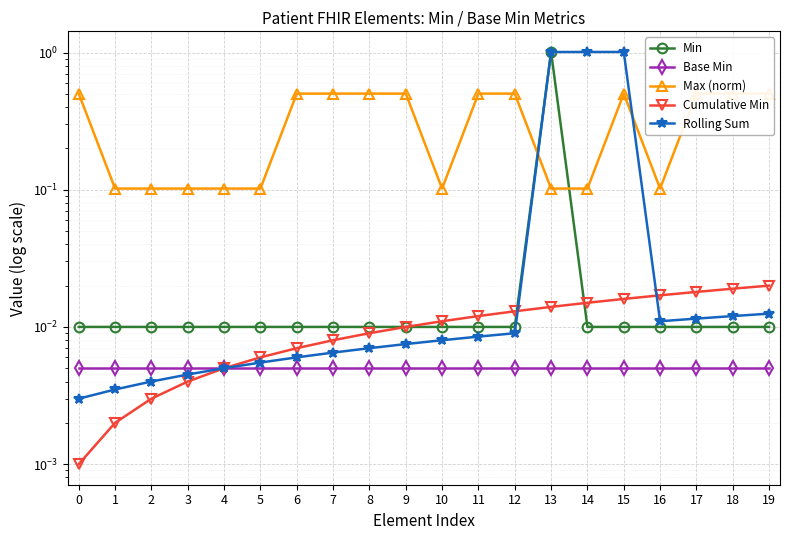

The Max (norm) series shows 0.5 at 17. True or false?

True